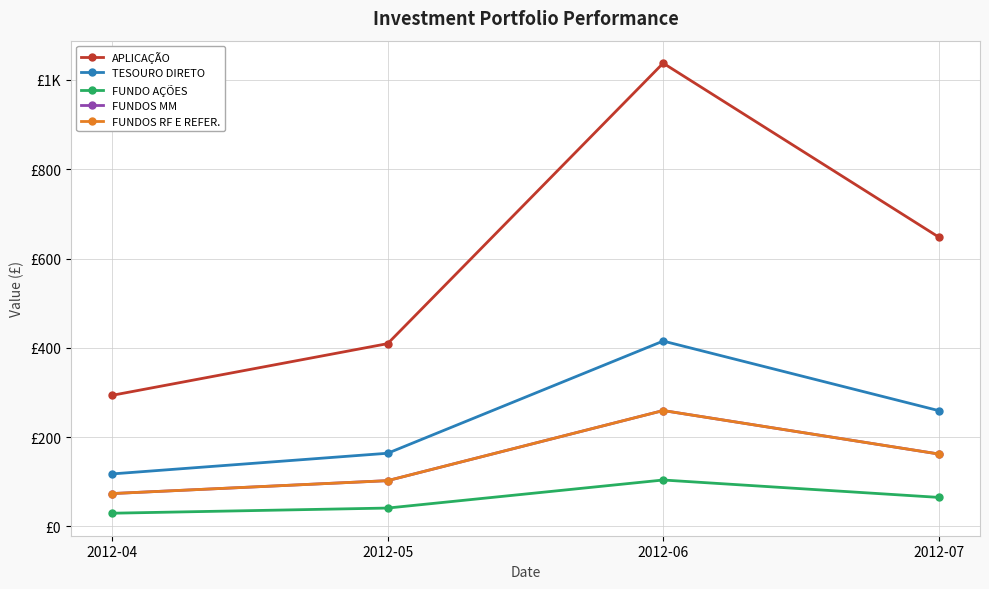

Is this an area chart (filled region under the line)?

No